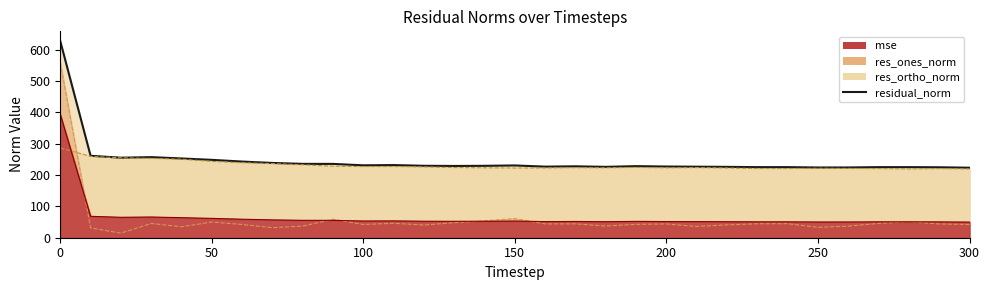

Does the chart display data point markers on the line(s)?

No